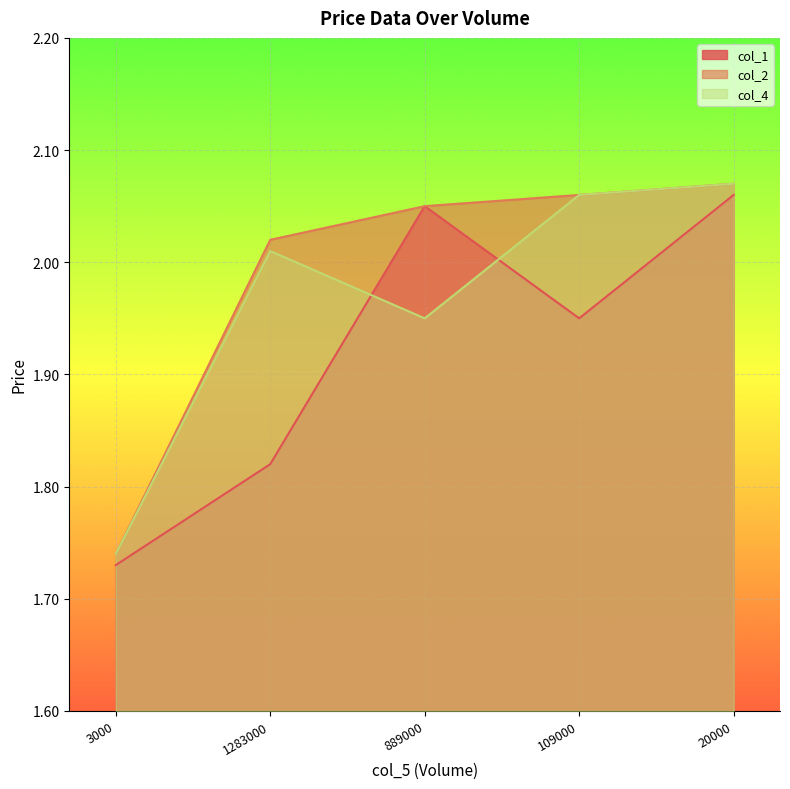

Where does the col_4 series first go above 2?

1283000